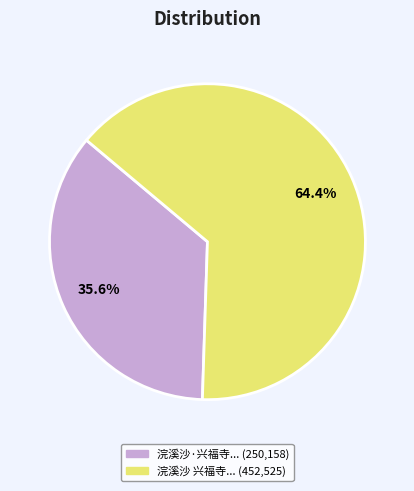

Does any single category account for the majority?

Yes